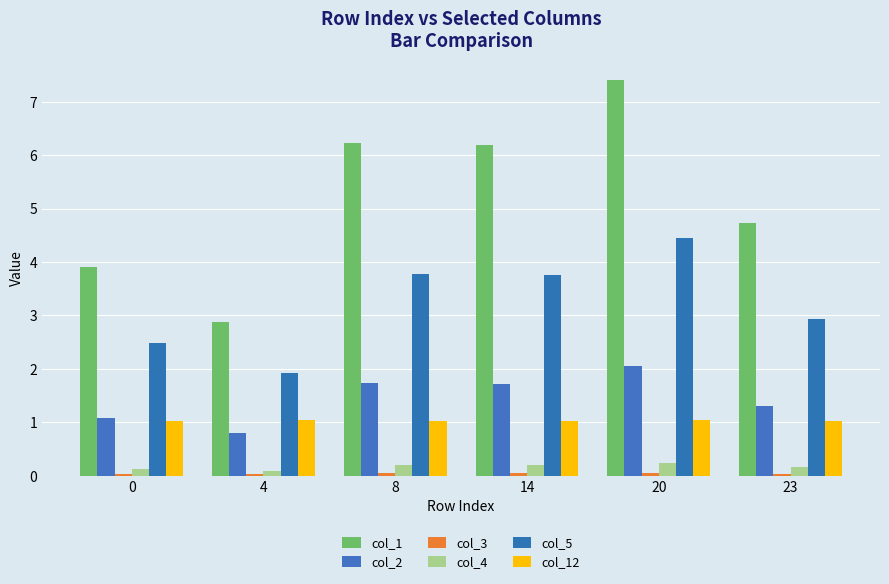

Which label corresponds to the largest value in the chart?

20